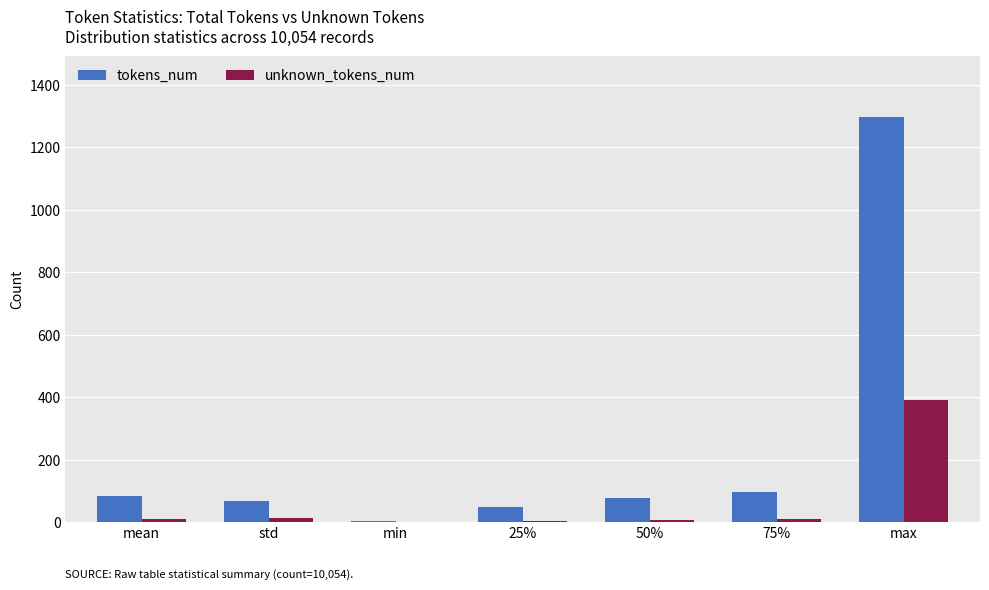

What is the greatest value displayed?

1298.0